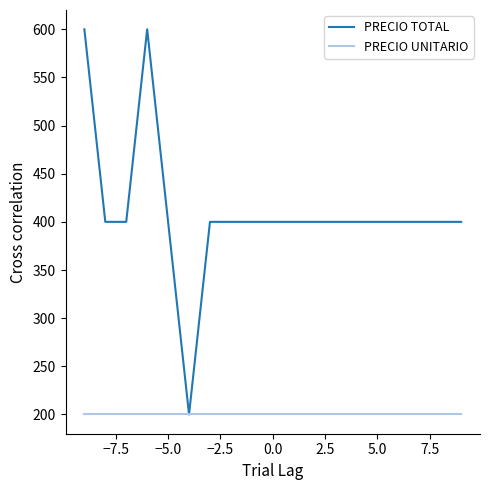

List the series in order of their overall mean, highest first.

PRECIO TOTAL, PRECIO UNITARIO